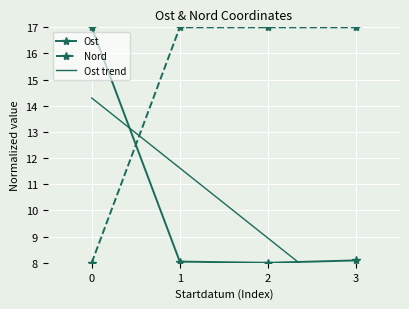

In Ost, how many points are lower than both neighbors (excluding endpoints)?

1